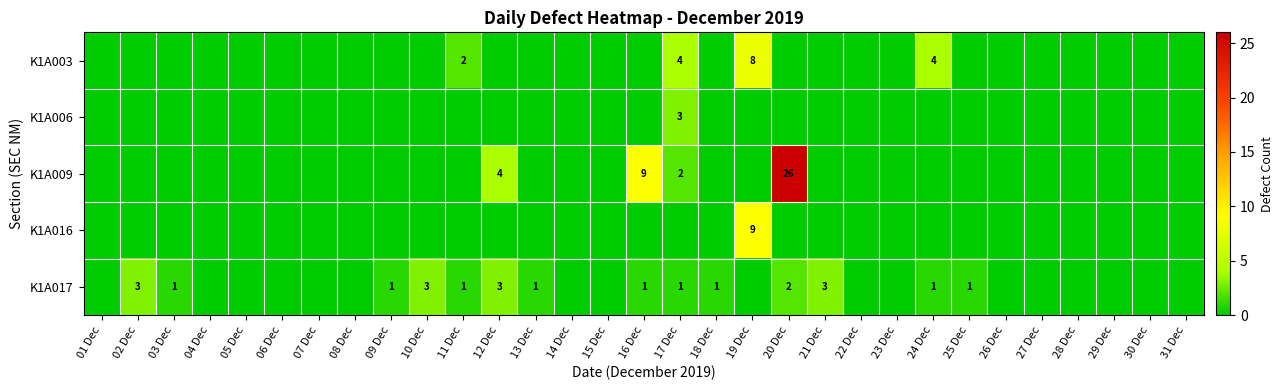

Is it true that K1A006 equals 3 at 17 Dec?

True